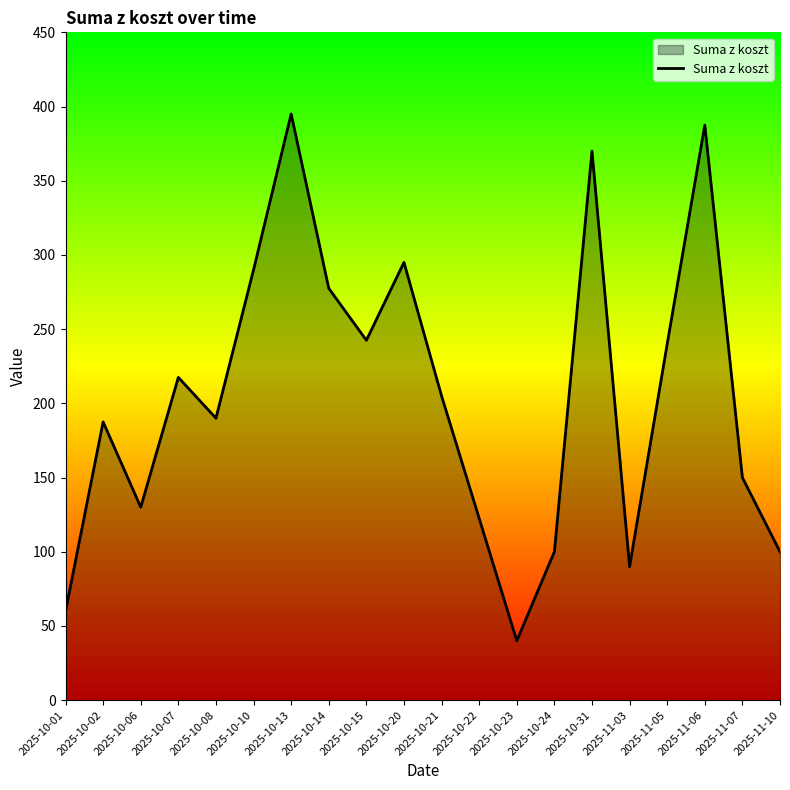

What position from the left is 2025-10-21?

11